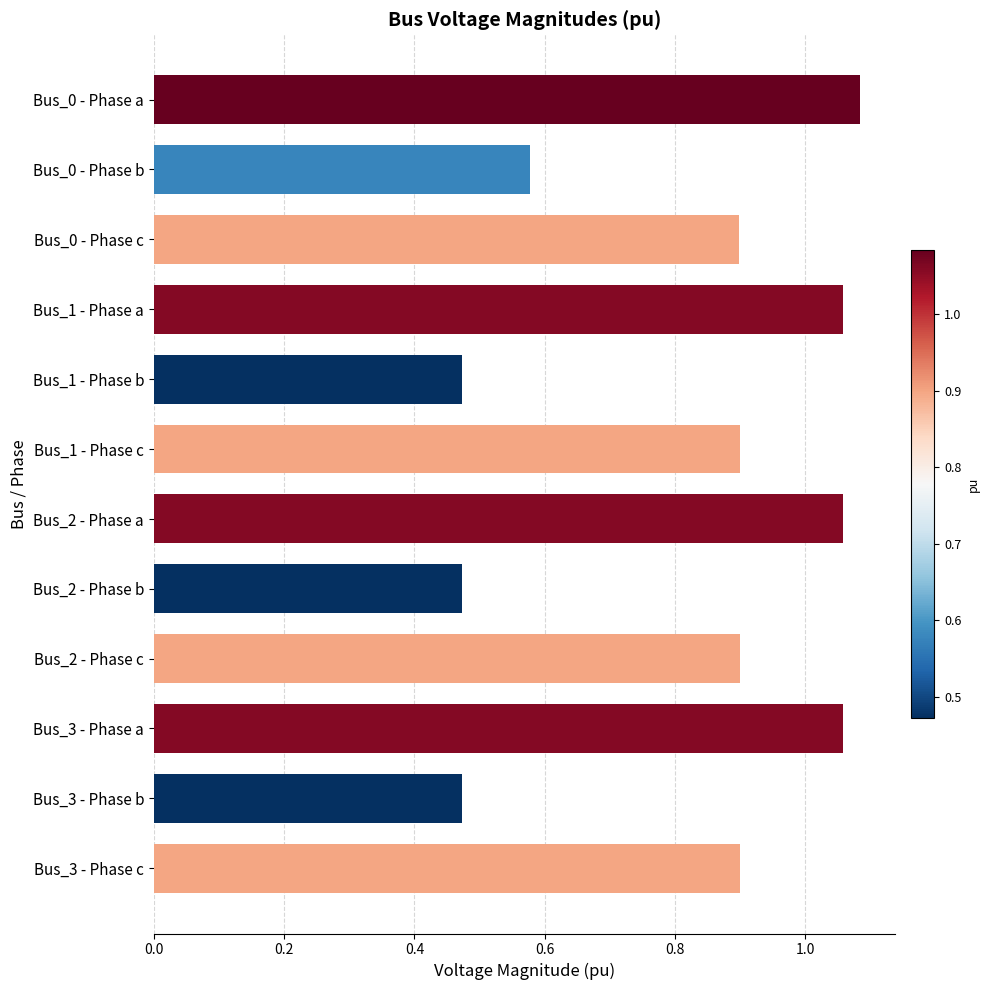

Which label corresponds to the largest value in the chart?

Bus_0 - Phase a